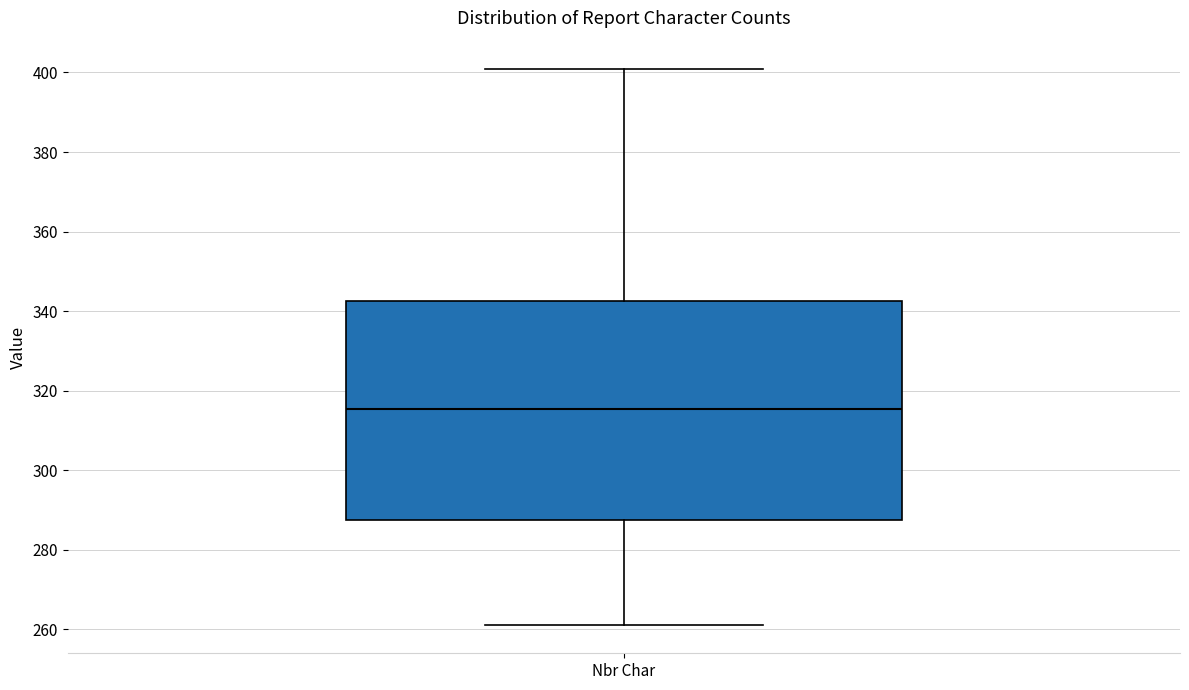

Transcribe this box plot: give where the median line is, the range the box spans, and where the two whiskers end, as read against the y-axis. The values are not printed on the chart, so give them approximately, as read against the axis.

median 316, box 288 to 342, whiskers 262 to 402